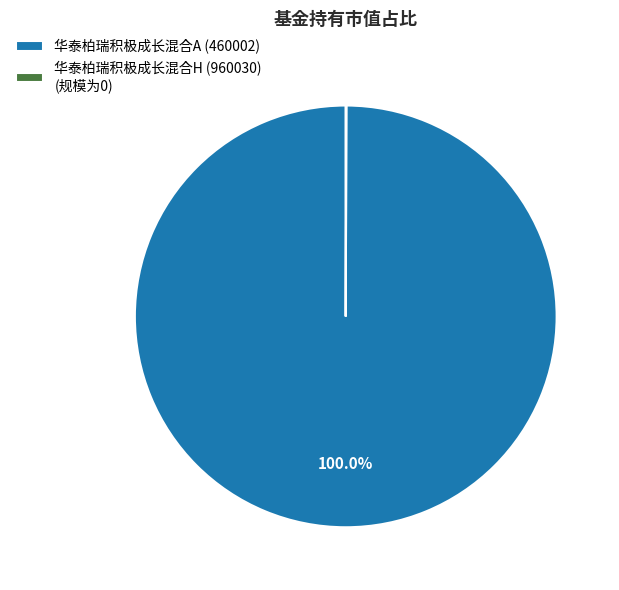

Which slice is the largest?

华泰柏瑞积极成长混合A (460002)